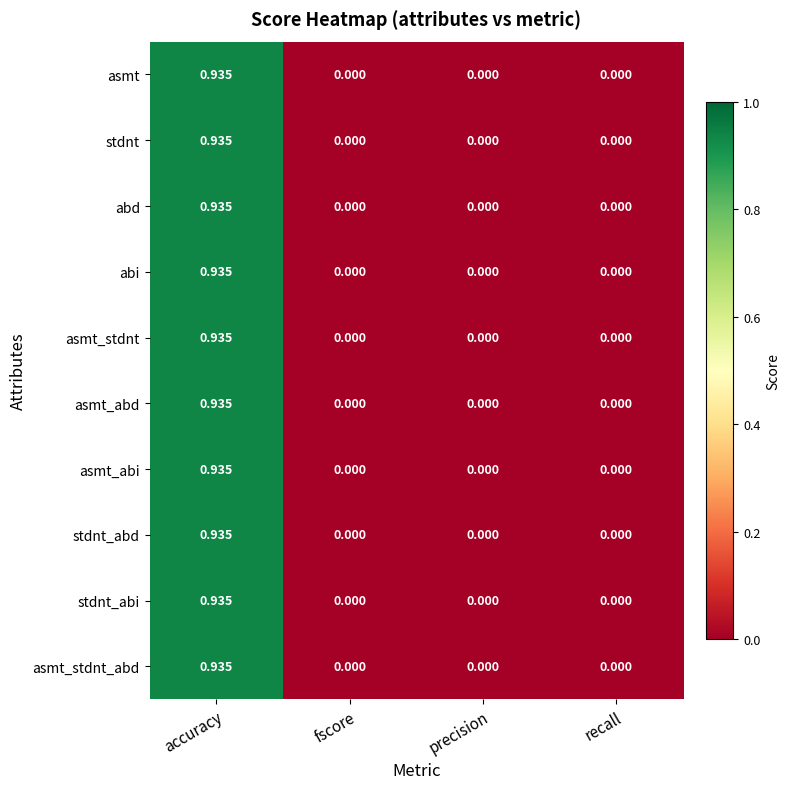

Which category has the highest value across all series?

accuracy